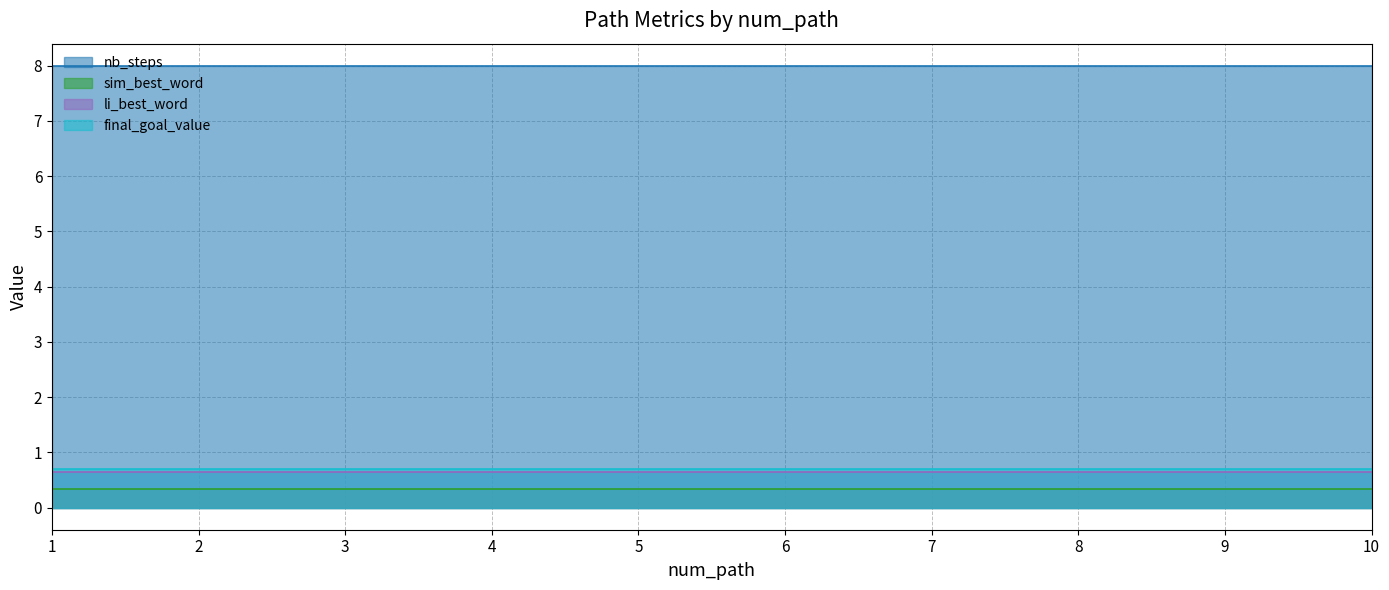

Which series changed the most between 3 and 4?

nb_steps